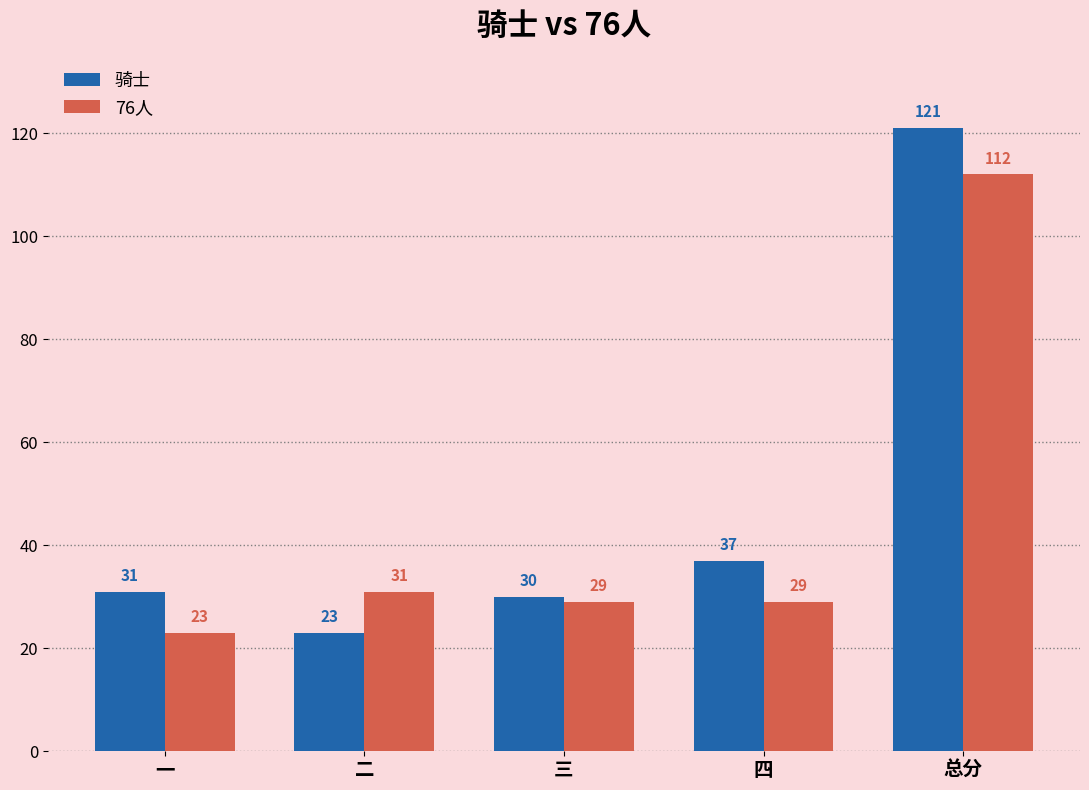

At which label is 骑士 closest to 72?

四